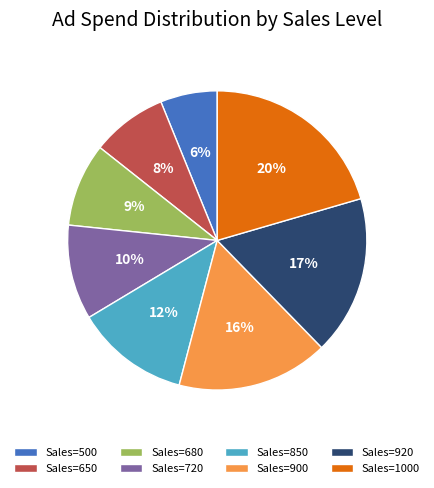

Which category has the smallest portion of the pie?

Sales=500